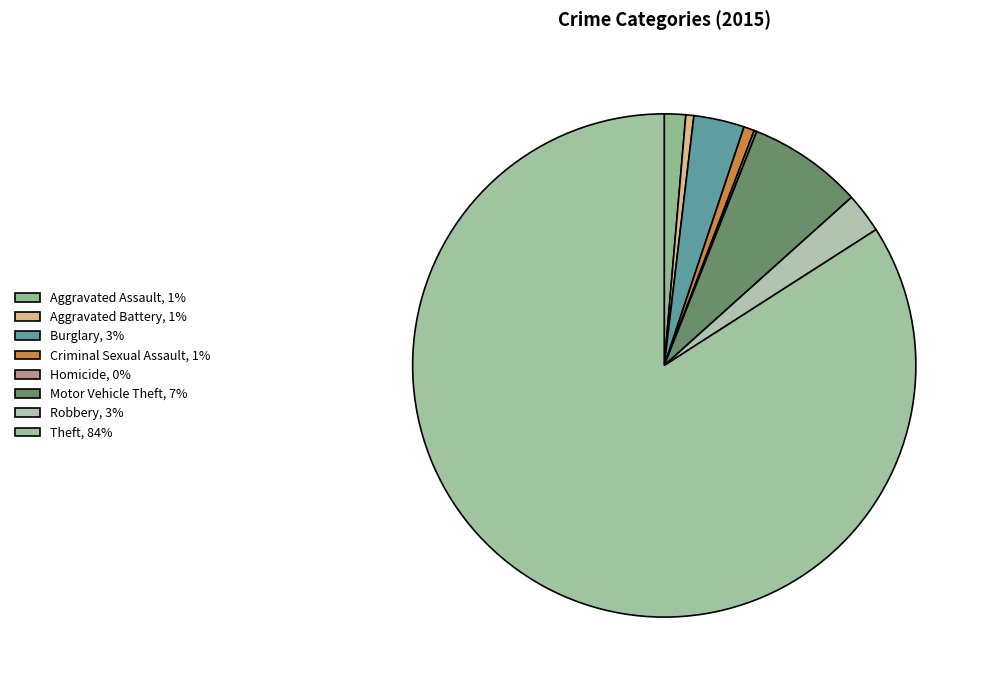

How many segments does this pie chart have?

8